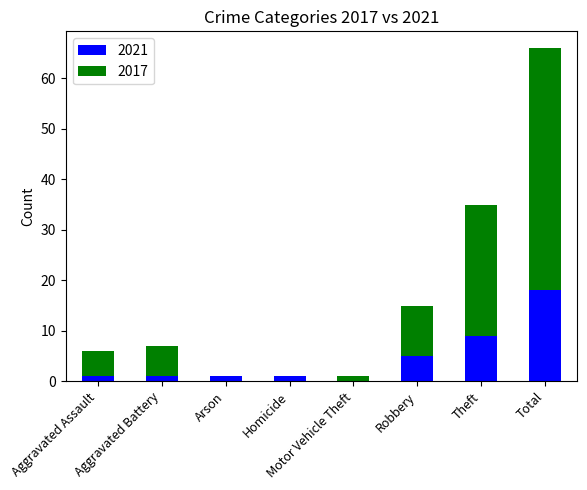

What is the sum of all 2021 values?

36